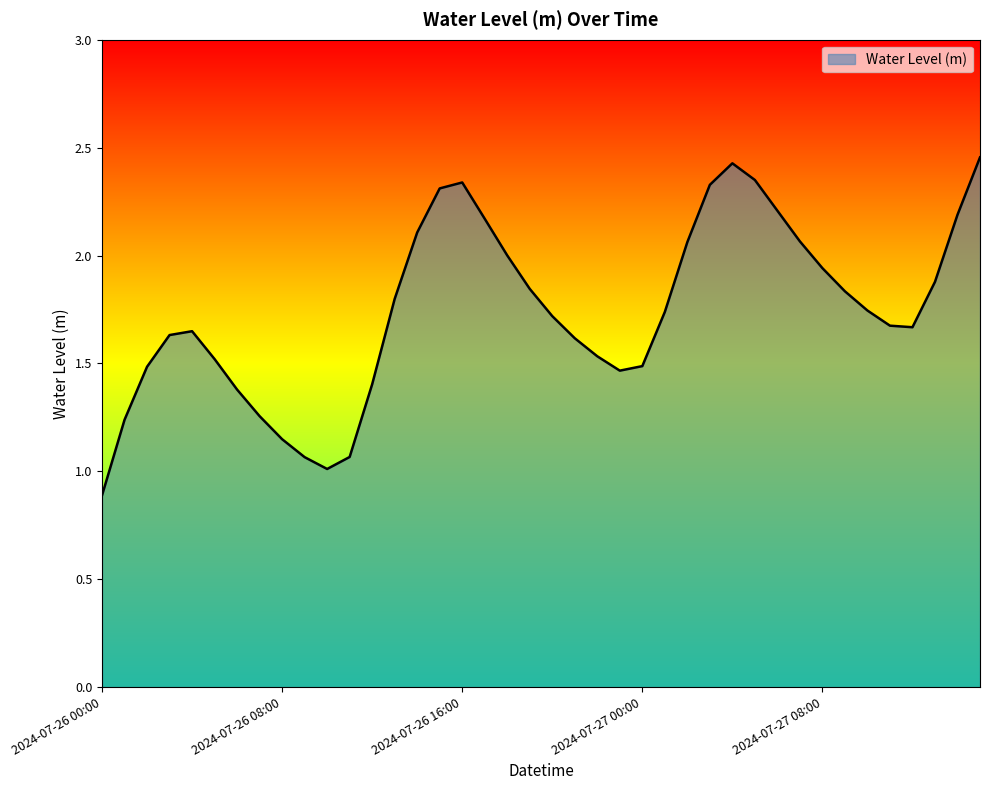

What is the smallest value displayed?

0.9